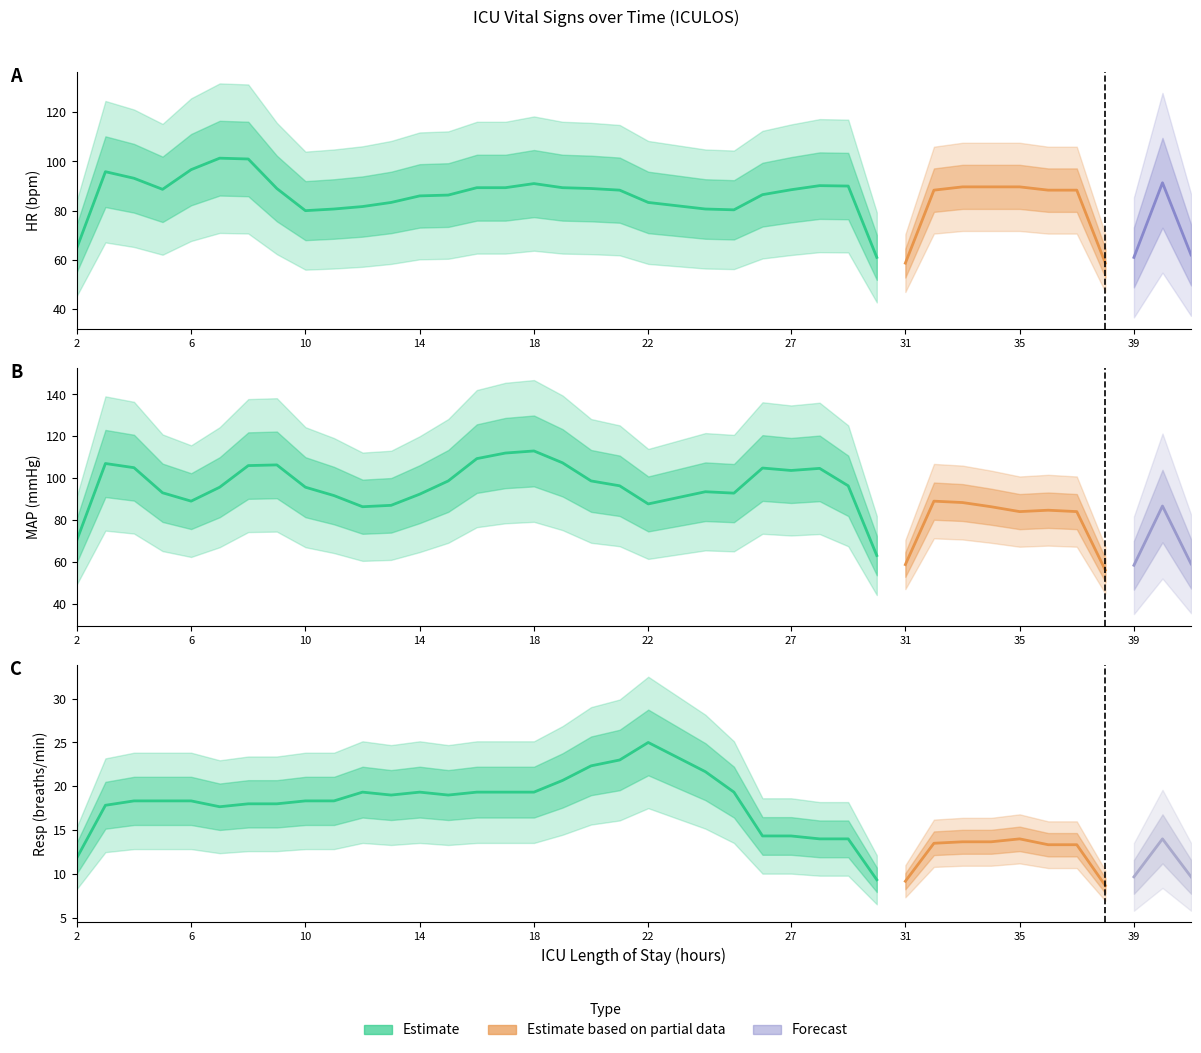

What is the value of the MAP point at the 36th from the left?

83.0